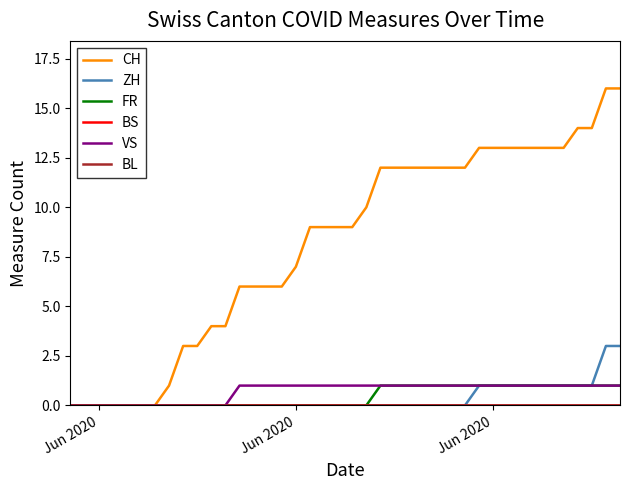

What is the label of the 3rd point from the left?

Jun 2020